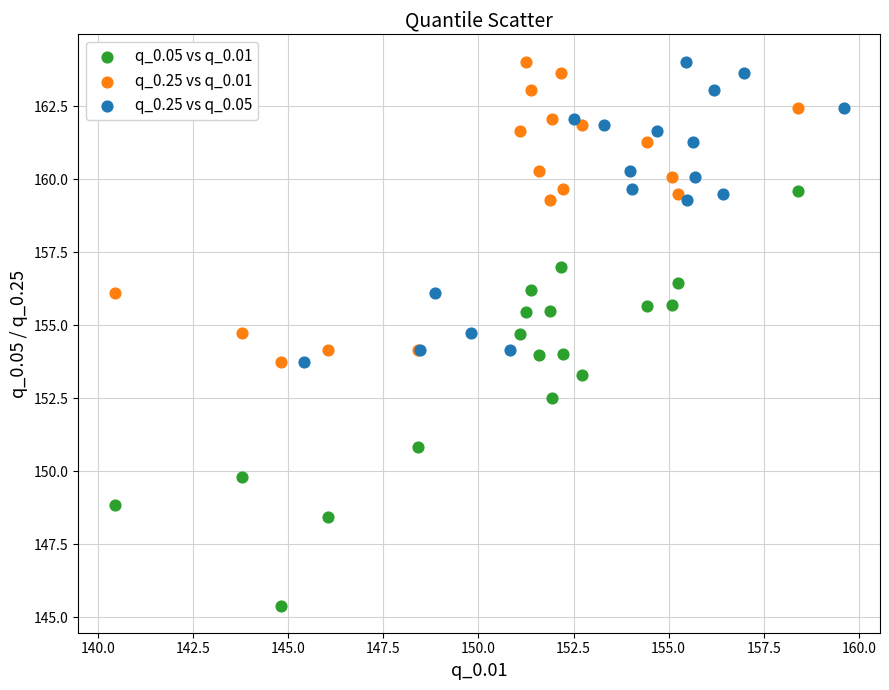

Which series has the largest Y range (max minus min)?

q_0.05 vs q_0.01